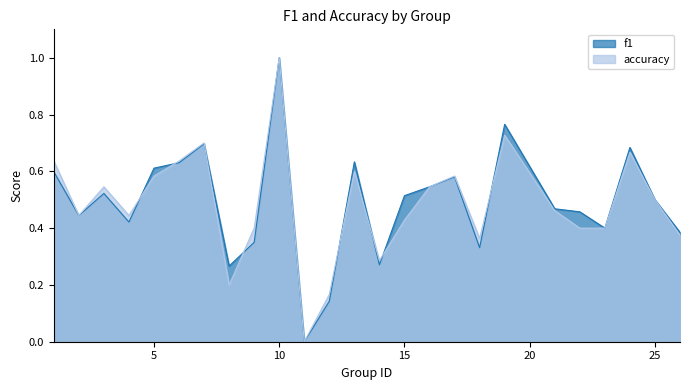

True or false: accuracy has a value of 0.2 at 12.

True